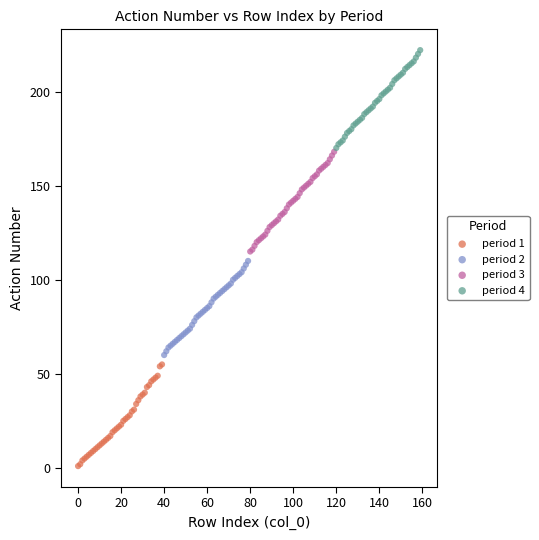

Which series reaches the minimum Y coordinate?

period 1